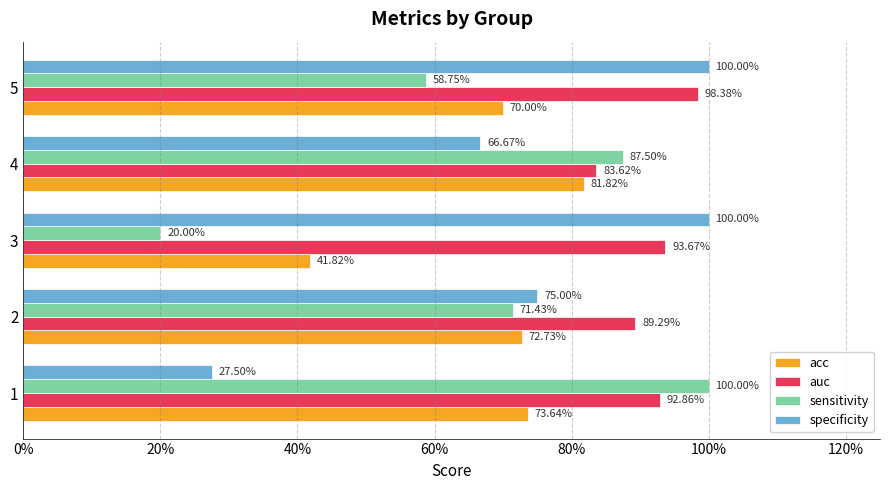

What are all the series names shown in the legend?

acc, auc, sensitivity, specificity